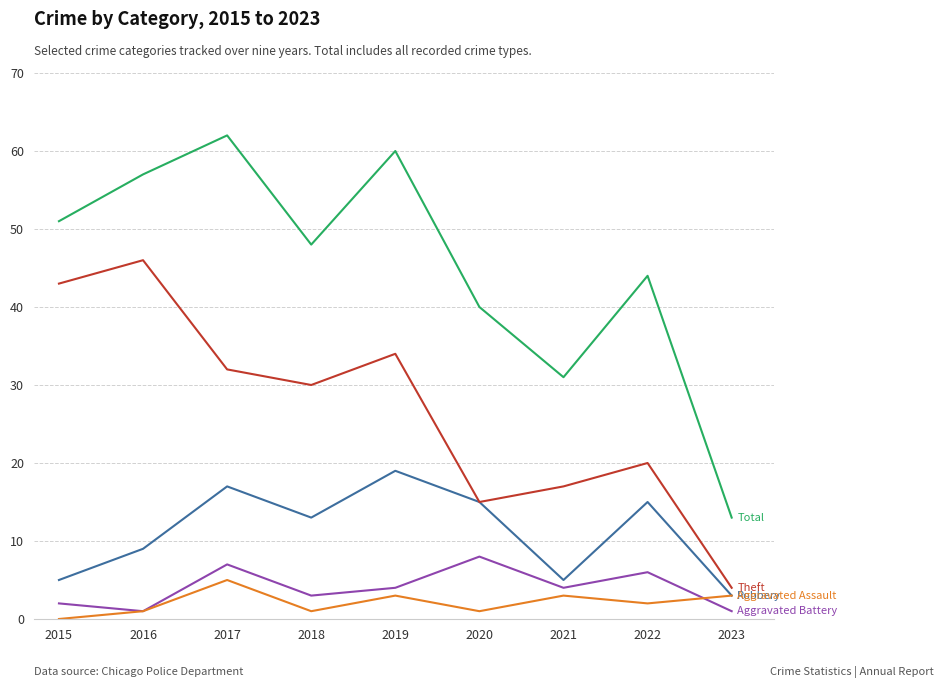

What is the spread (max minus min) of values at 2022?

42